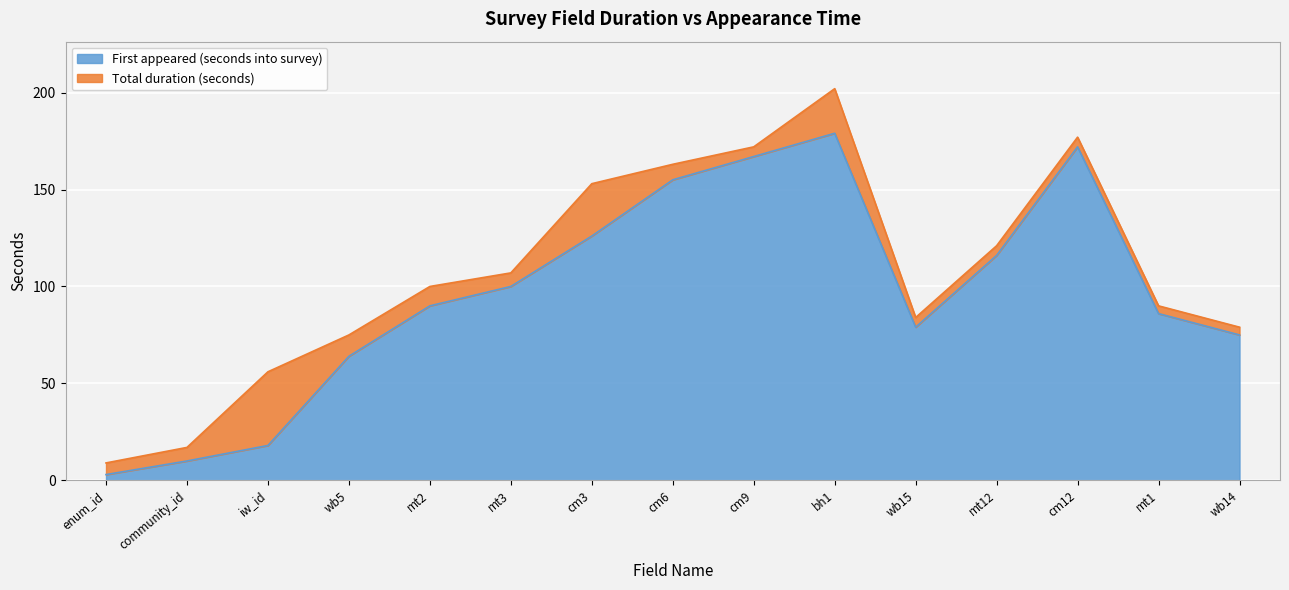

True or false: the data shows 18 at iw_id.

True